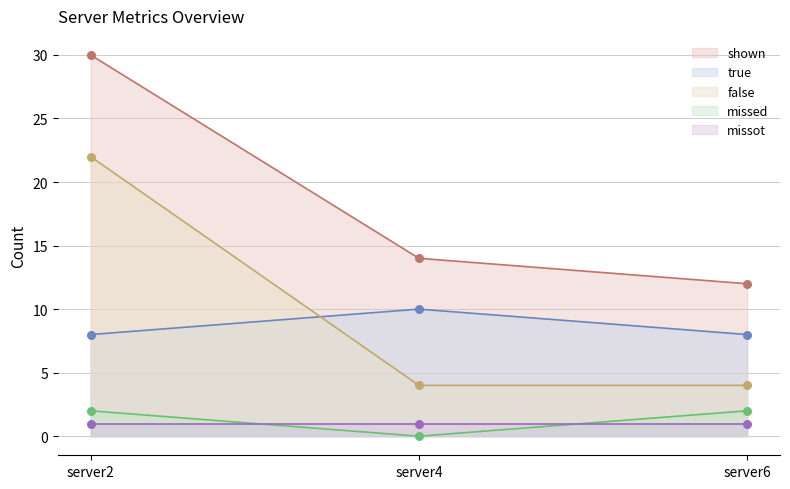

At which category is the sum across all series the highest?

server2